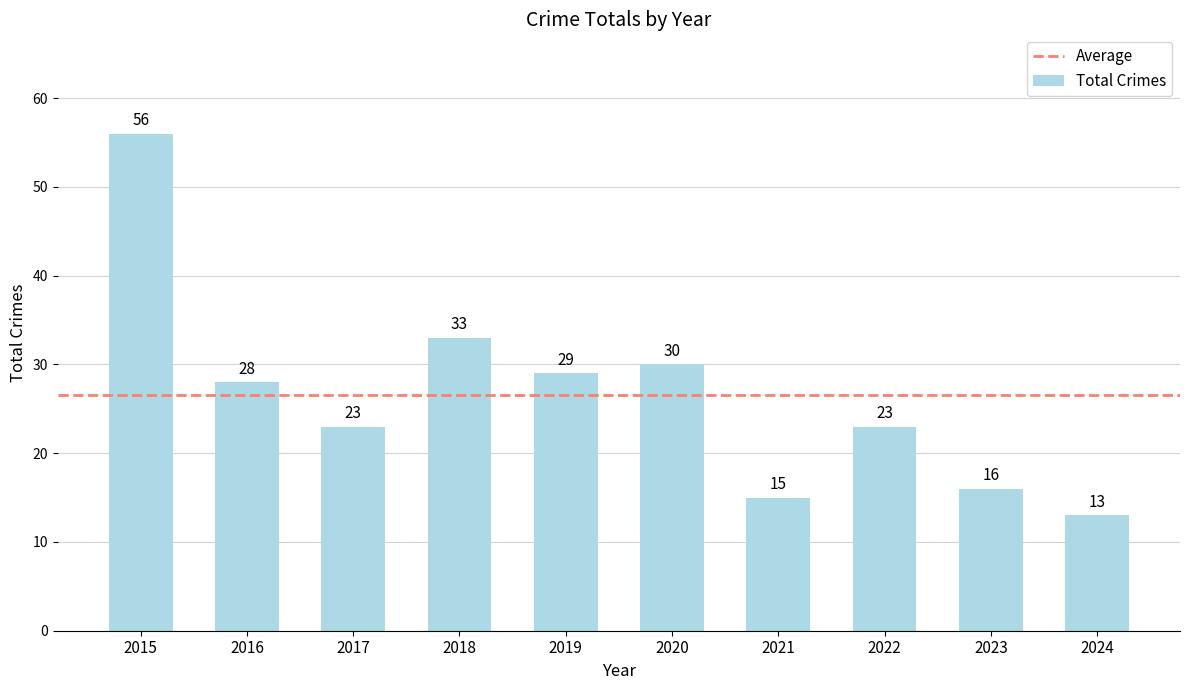

How many values are below 28?

5